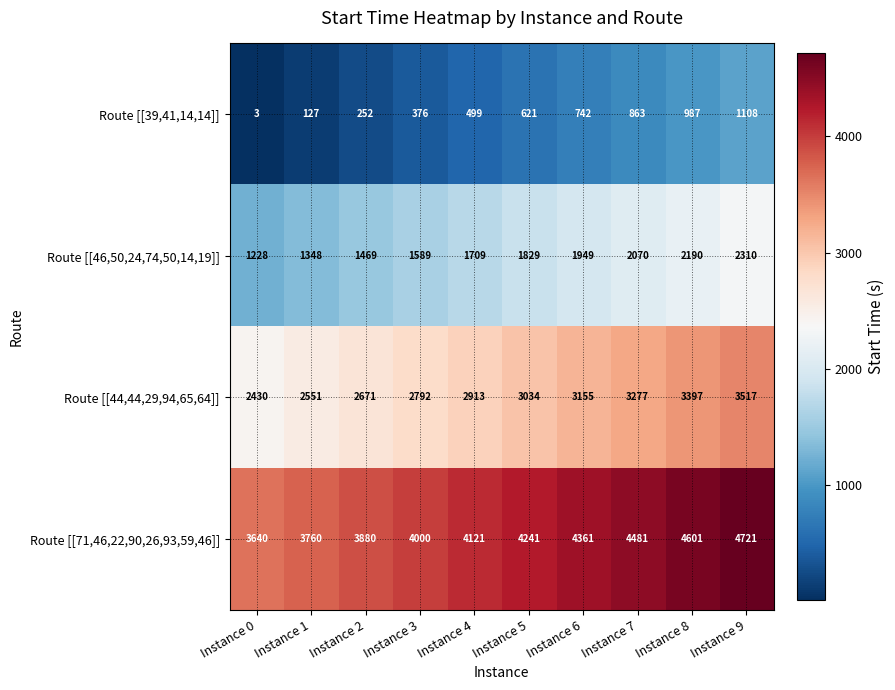

The value of Route [[71,46,22,90,26,93,59,46]] at Instance 1 is 1532. True or false?

False